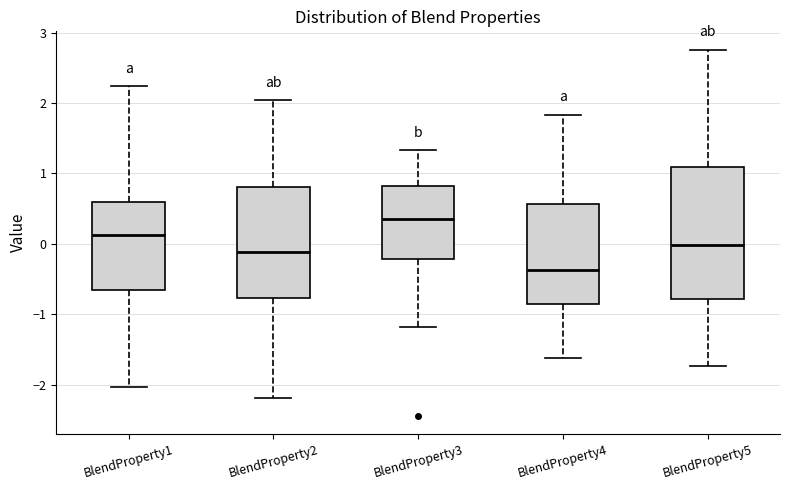

Reading left to right, read every box against the y-axis: the position of its median line, the range the box covers, and the ends of its whiskers. The values are not printed on the chart, so give them approximately, as read against the axis.

BlendProperty1: median 0.1, box -0.7 to 0.6, whiskers -2.0 to 2.2
BlendProperty2: median -0.1, box -0.8 to 0.8, whiskers -2.2 to 2.0
BlendProperty3: median 0.4, box -0.2 to 0.8, whiskers -1.2 to 1.3
BlendProperty4: median -0.4, box -0.8 to 0.6, whiskers -1.6 to 1.8
BlendProperty5: median 0.0, box -0.8 to 1.1, whiskers -1.7 to 2.8